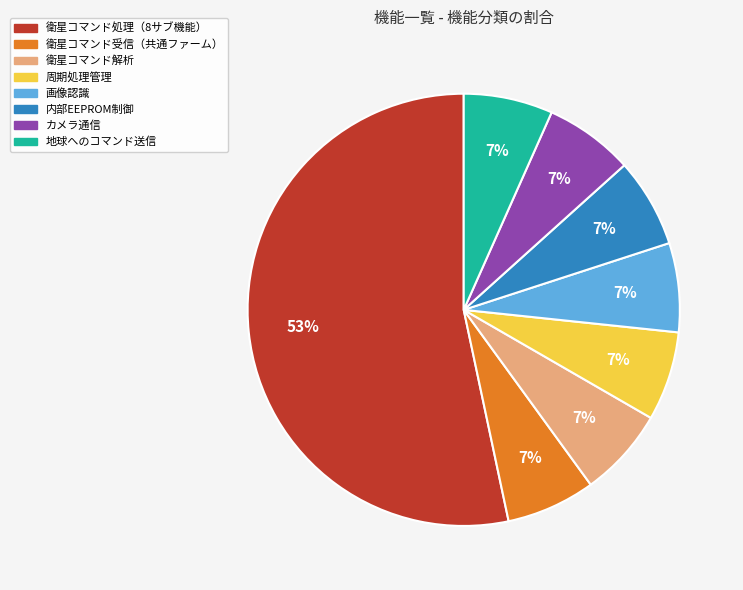

Is there any slice that represents more than half of the pie?

Yes